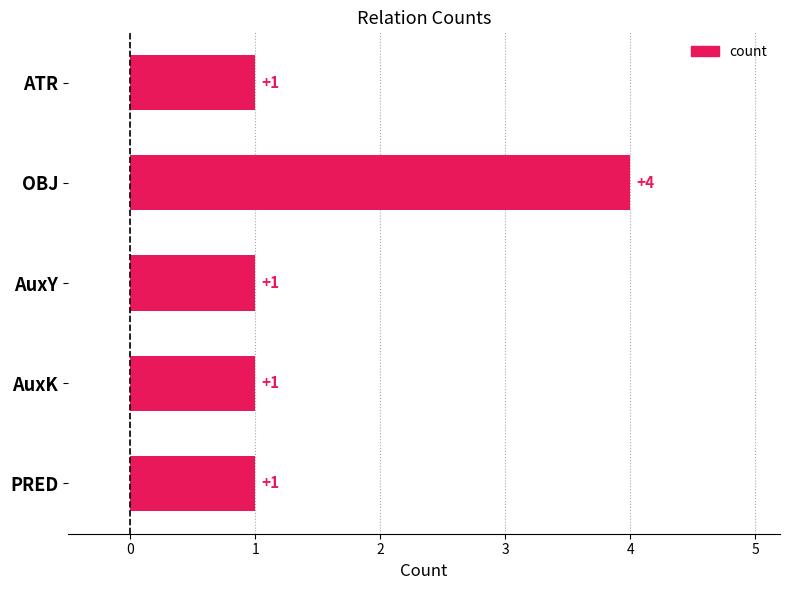

What position from the bottom is PRED?

1